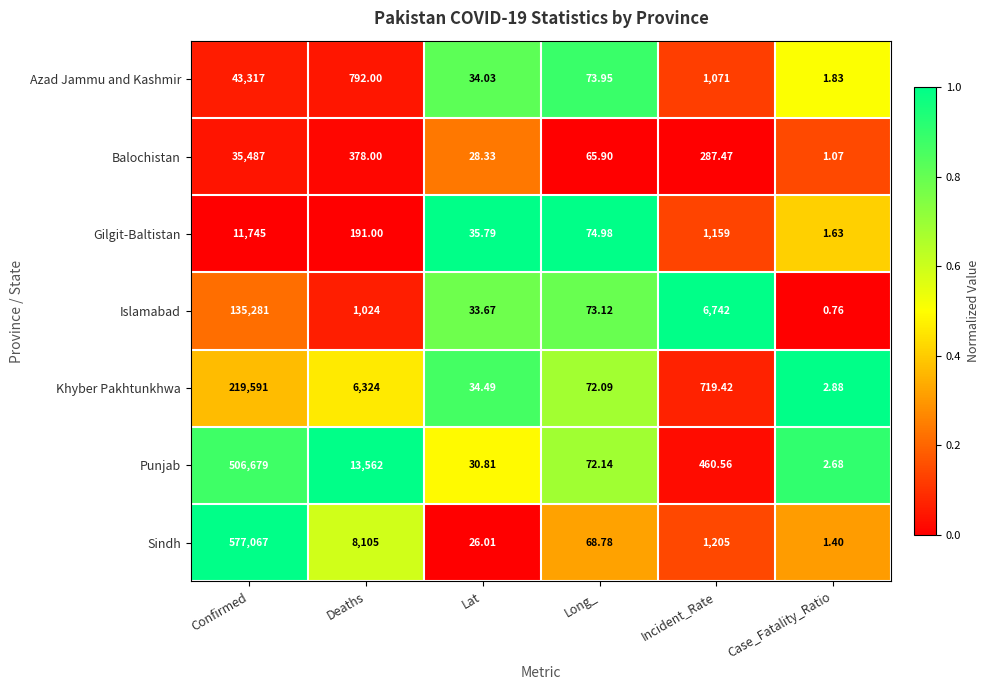

Rank the series at Case_Fatality_Ratio from lowest to highest value.

Islamabad, Balochistan, Sindh, Gilgit-Baltistan, Azad Jammu and Kashmir, Punjab, Khyber Pakhtunkhwa